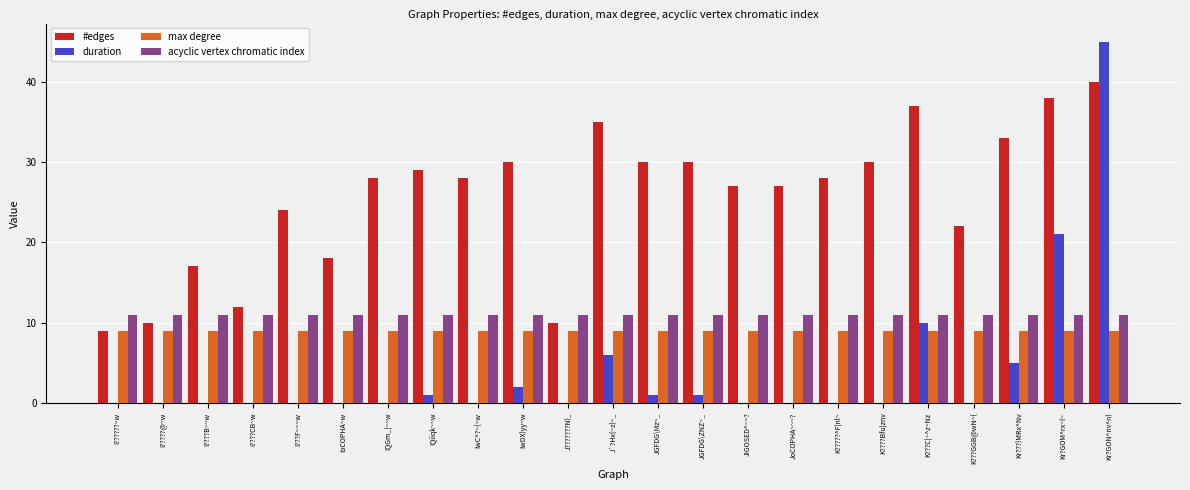

What are all the series names shown in the legend?

#edges, duration, max degree, acyclic vertex chromatic index